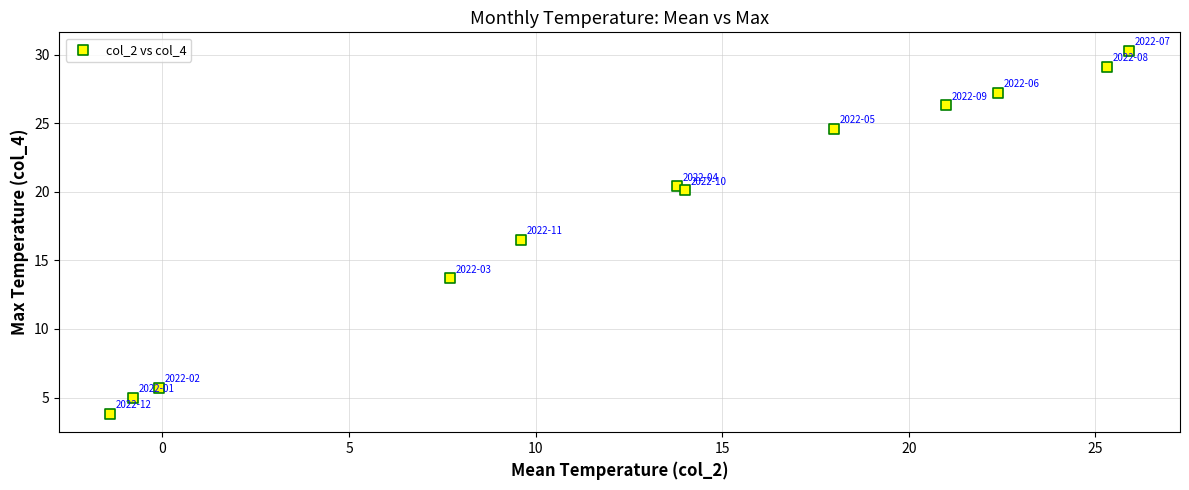

What is the range of X values (max minus min)?

27.3